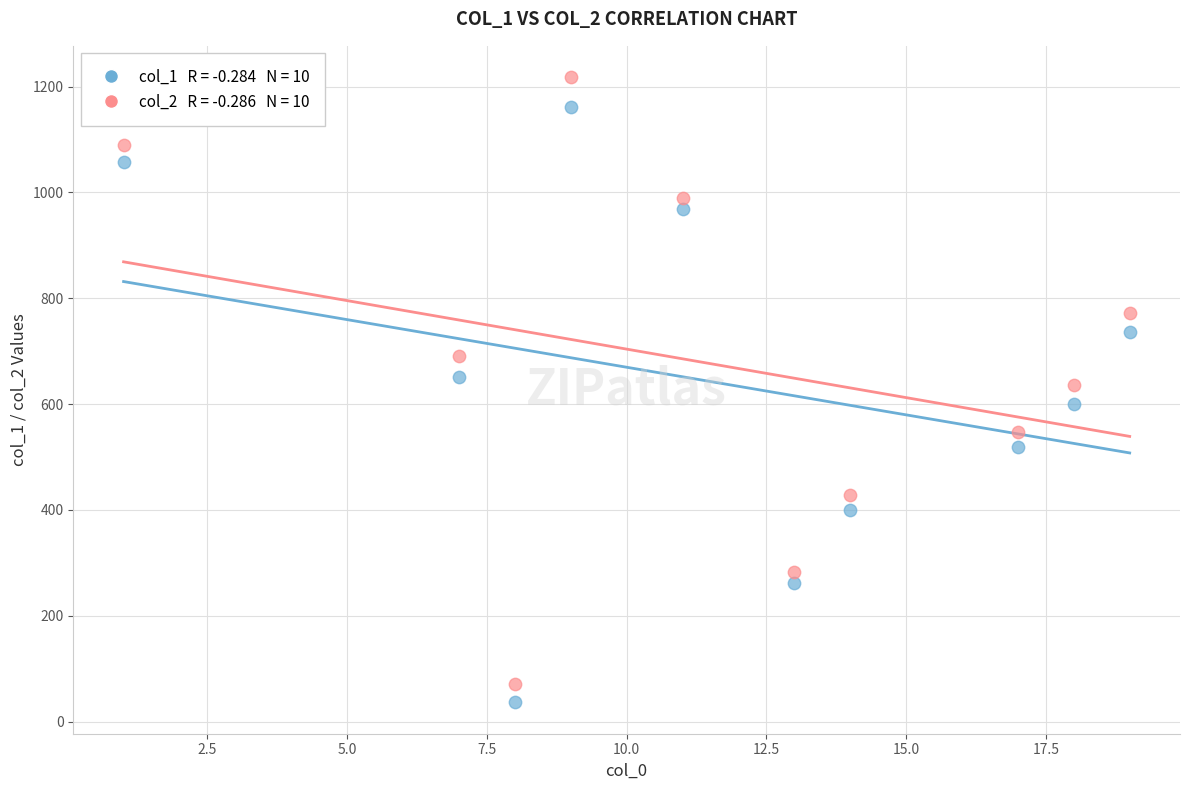

Across all data points, what is the range of Y values (max minus min)?

1182